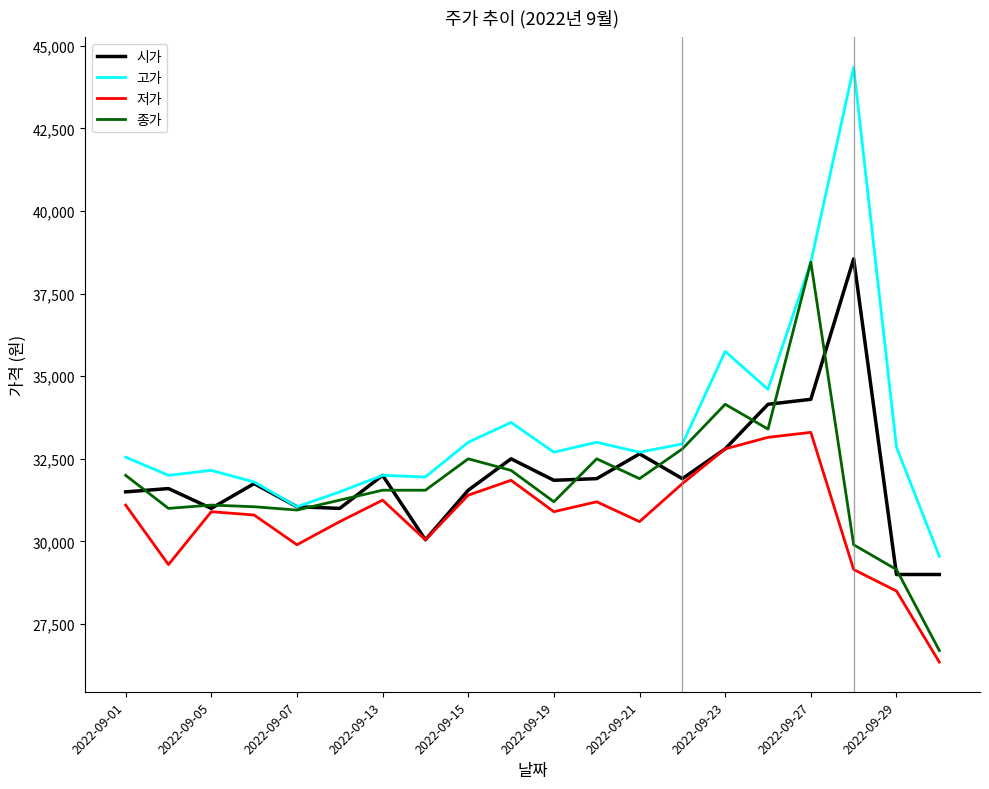

What is the maximum value for 저가?

33300